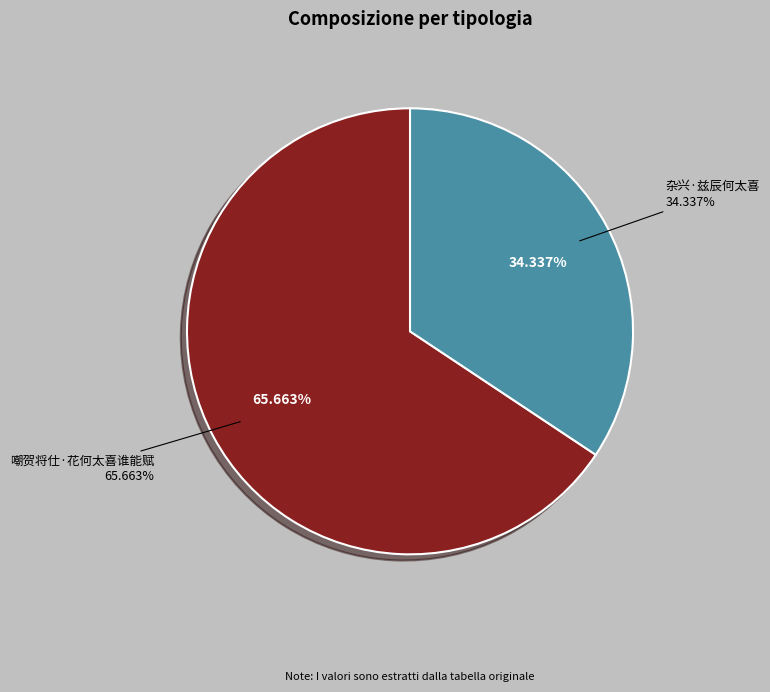

What percentage is the 杂兴·兹辰何太喜 slice, to the nearest percent?

34%